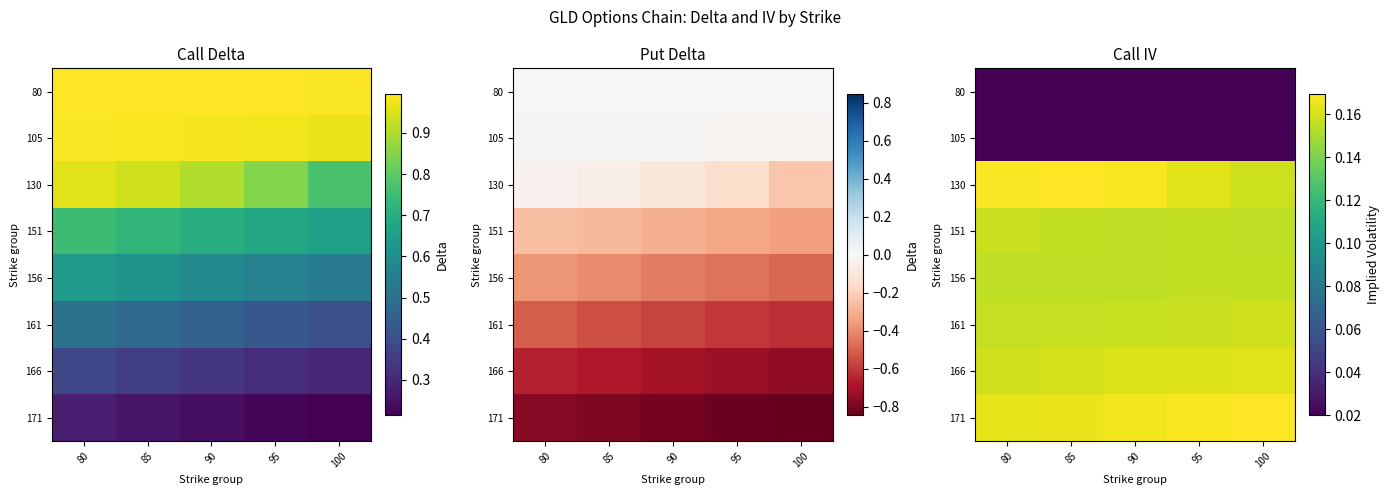

Is it true that 156 equals 0.1 at 95?

False